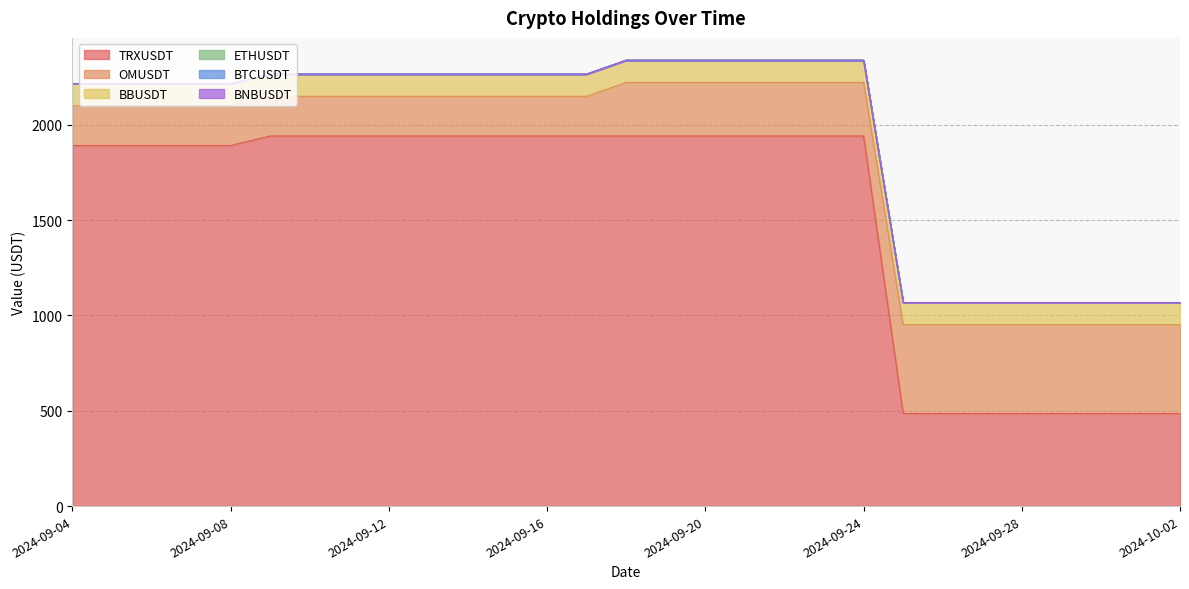

Reading right to left, transcribe all the data shown in this chart.

TRXUSDT: 485.4	485.4	485.4	485.4	485.4	485.4	485.4	485.4	1941.5	1941.5	1941.5	1941.5	1941.5	1941.5	1941.5	1941.5	1941.5	1941.5	1941.5	1941.5	1941.5	1941.5	1941.5	1941.5	1891.5	1891.5	1891.5	1891.5	1891.5
OMUSDT: 465.8	465.8	465.8	465.8	465.8	465.8	465.8	465.8	281.0	281.0	281.0	281.0	281.0	281.0	281.0	208.1	208.1	208.1	208.1	208.1	208.1	208.1	208.1	208.1	208.1	208.1	208.1	208.1	208.1
BBUSDT: 116.4	116.4	116.4	116.4	116.4	116.4	116.4	116.4	116.4	116.4	116.4	116.4	116.4	116.4	116.4	116.4	116.4	116.4	116.4	116.4	116.4	116.4	116.4	116.4	116.4	116.4	116.4	116.4	116.4
ETHUSDT: 0.1	0.1	0.1	0.1	0.1	0.1	0.1	0.1	0.1	0.1	0.1	0.1	0.1	0.1	0.1	0.1	0.1	0.1	0.1	0.1	0.1	0.1	0.1	0.1	0.1	0.1	0.1	0.1	0.1
BTCUSDT: 0.0	0.0	0.0	0.0	0.0	0.0	0.0	0.0	0.0	0.0	0.0	0.0	0.0	0.0	0.0	0.0	0.0	0.0	0.0	0.0	0.0	0.0	0.0	0.0	0.0	0.0	0.0	0.0	0.0
BNBUSDT: 0.0	0.0	0.0	0.0	0.0	0.0	0.0	0.0	0.0	0.0	0.0	0.0	0.0	0.0	0.0	0.0	0.0	0.0	0.0	0.0	0.0	0.0	0.0	0.0	0.0	0.0	0.0	0.0	0.0